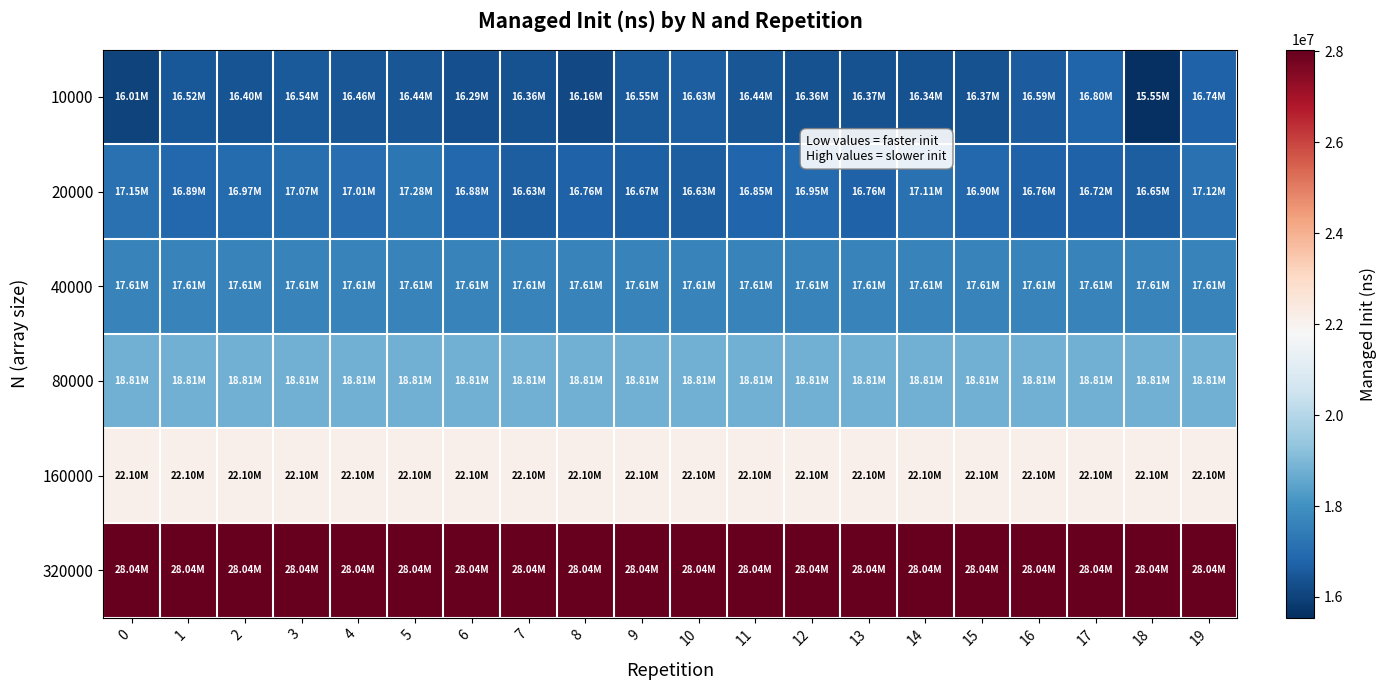

Between 5 and 2, which is larger?

5